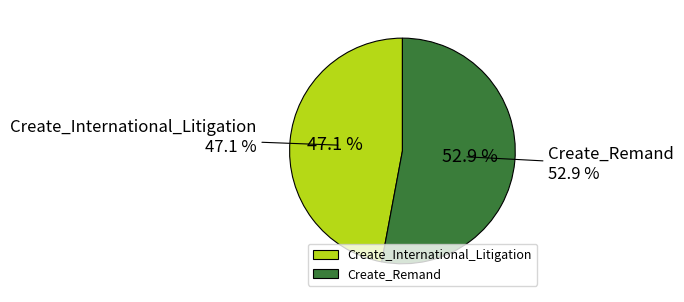

To the nearest percent, what is the difference between the largest and smallest slice percentages?

6%